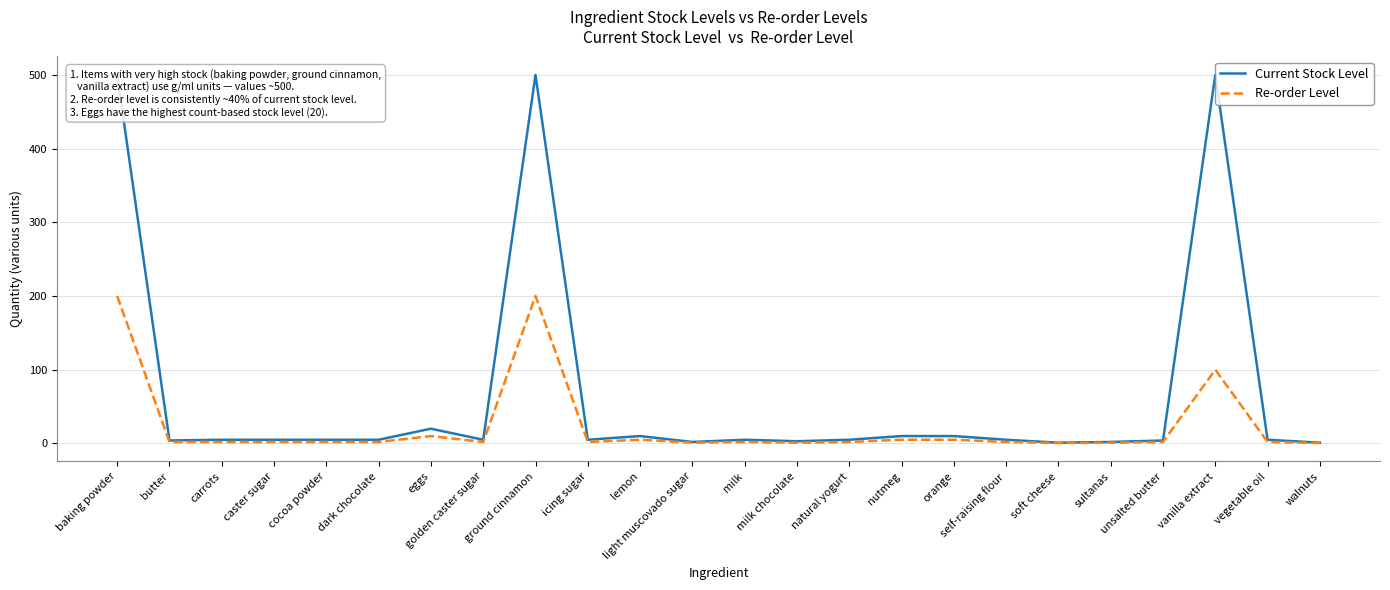

Does the chart have visible grid lines?

Yes